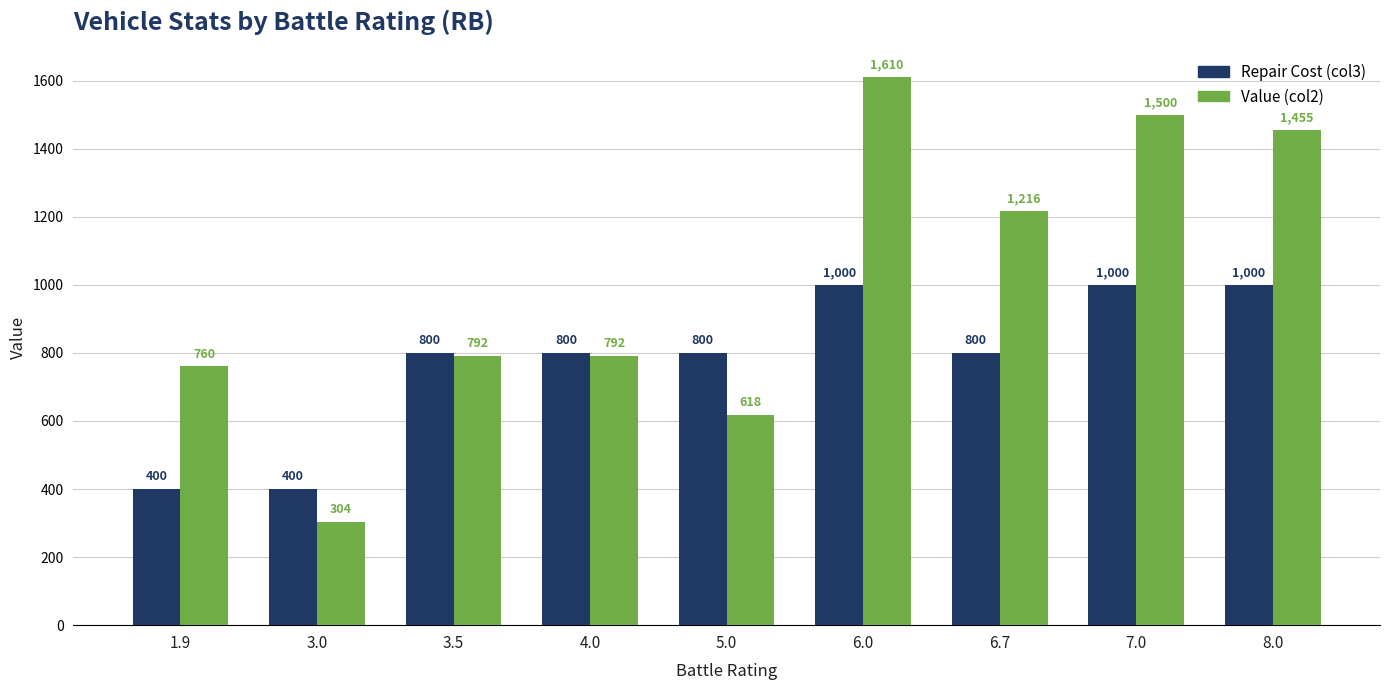

What is the difference between the maximum and minimum values in the Repair Cost (col3) series?

600